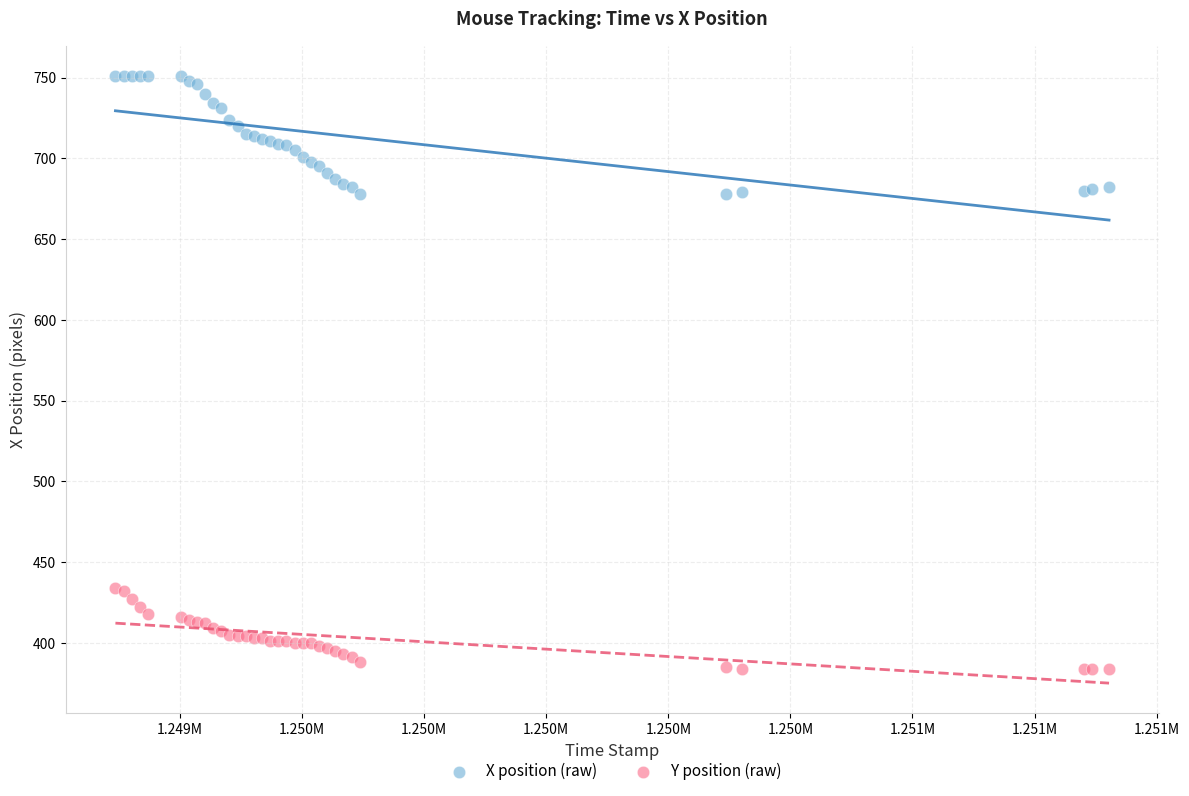

Which series has the largest Y range (max minus min)?

X position (raw)